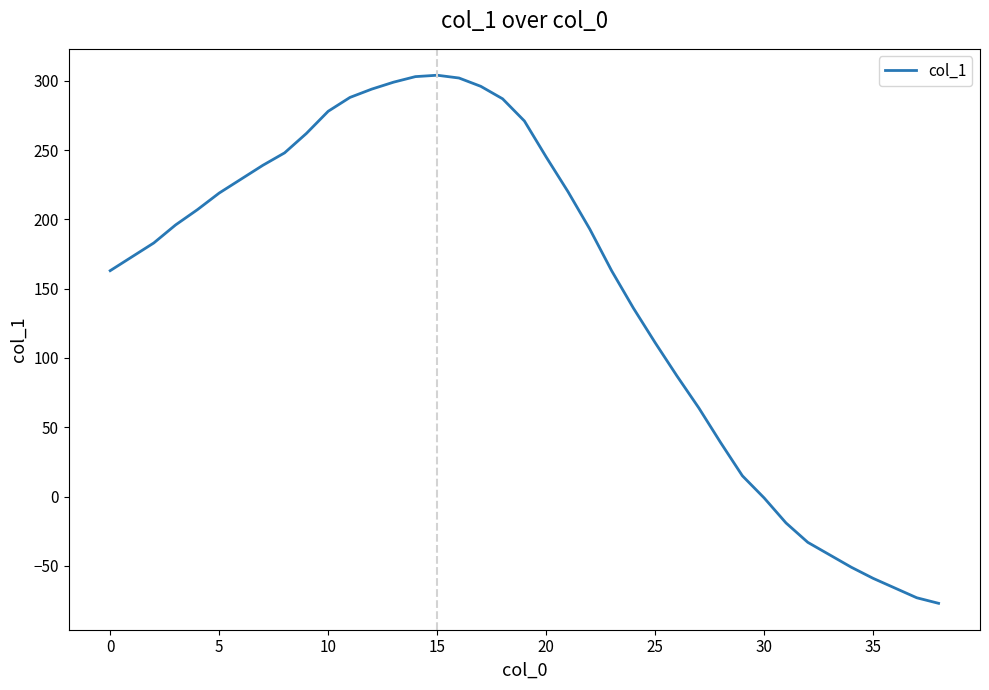

What is the maximum value shown in the chart?

304